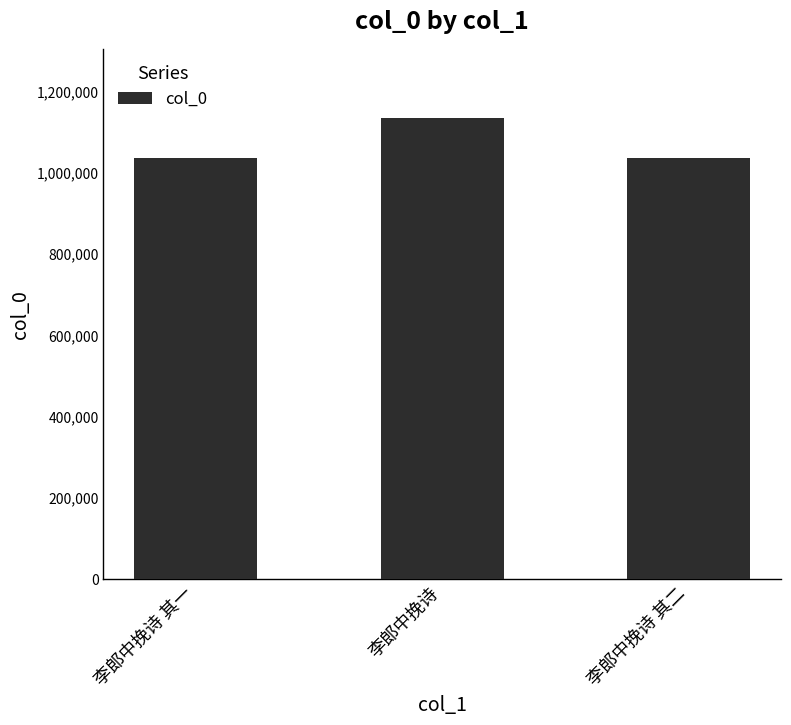

What is the greatest value displayed?

1132265